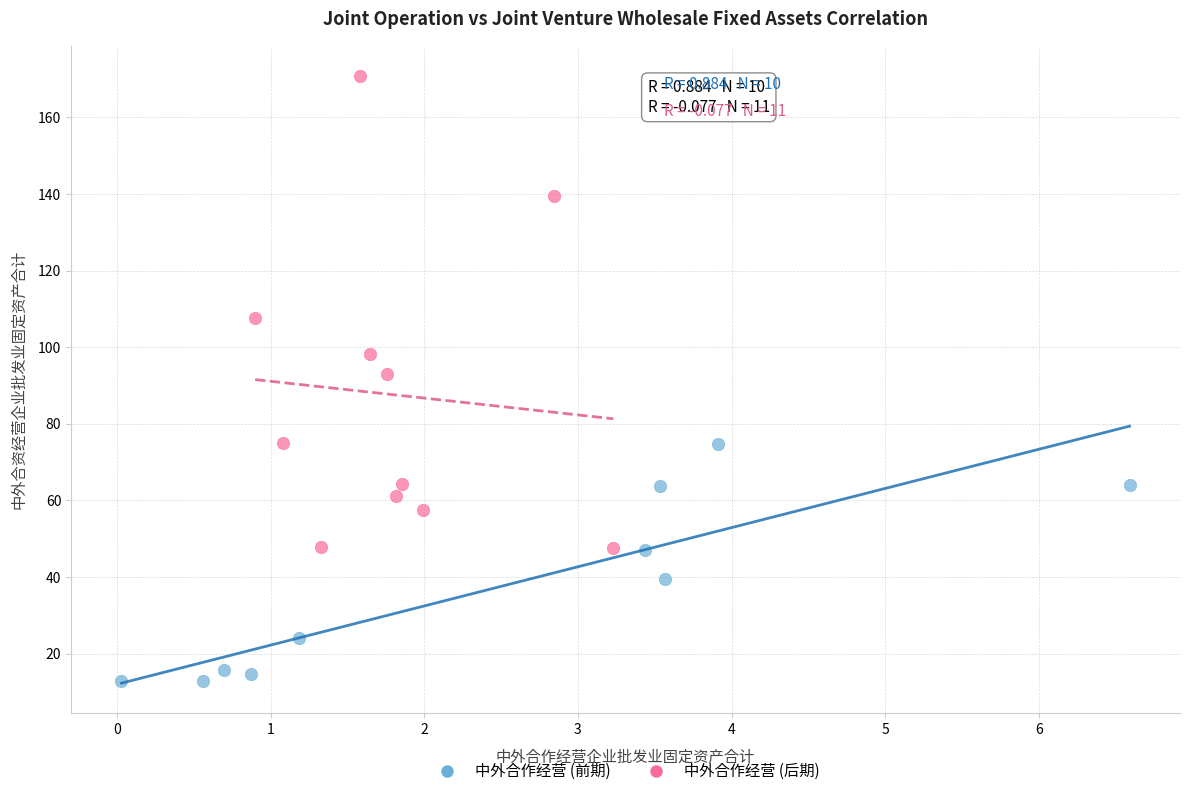

Which series has the widest spread of Y values?

中外合作经营 (后期)